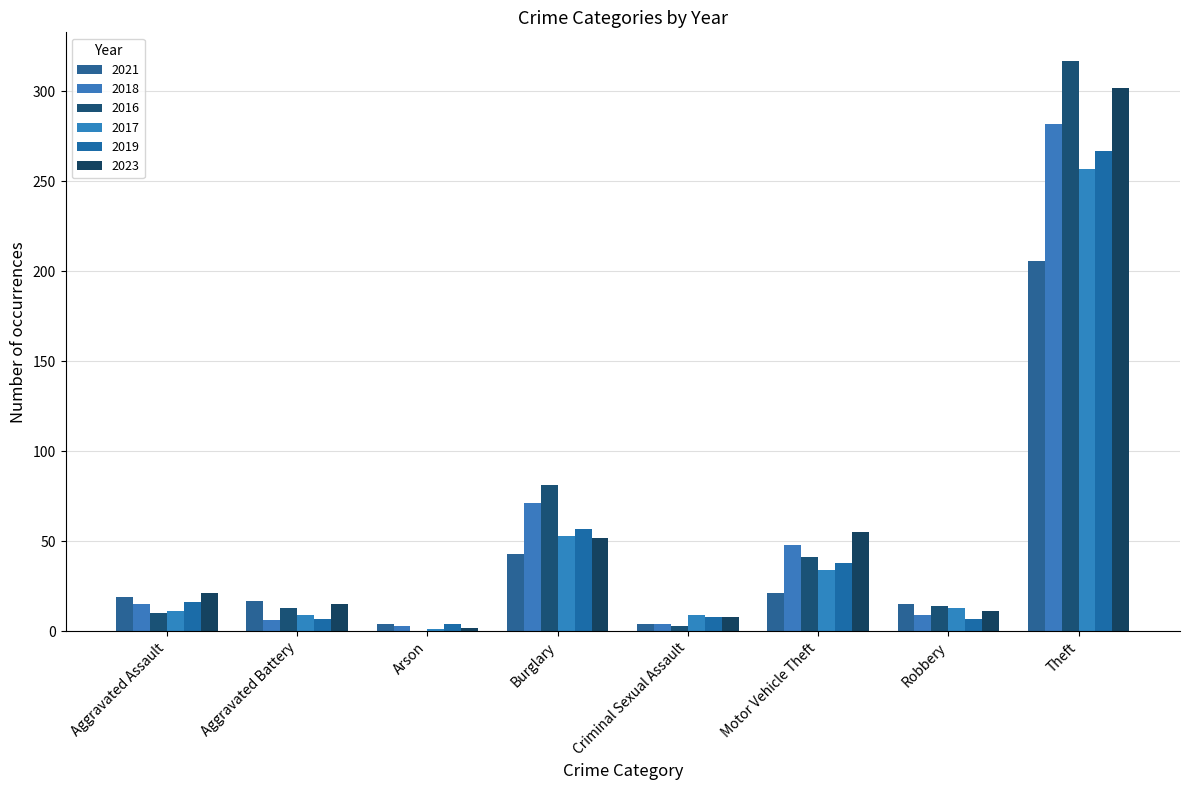

At which category does the chart reach its peak across all series?

Theft